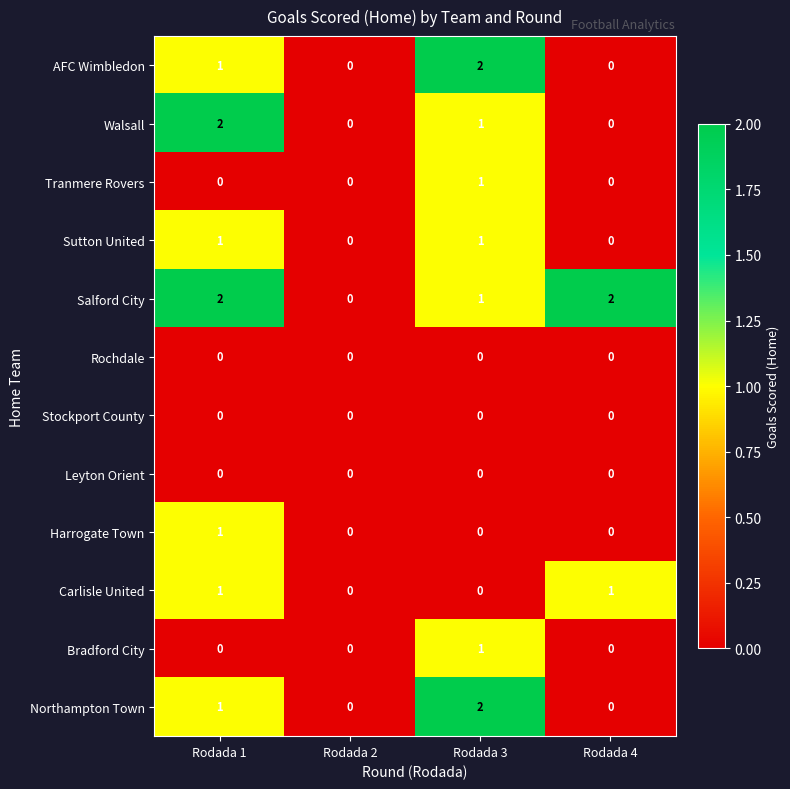

Which series has the largest total across all categories?

Salford City